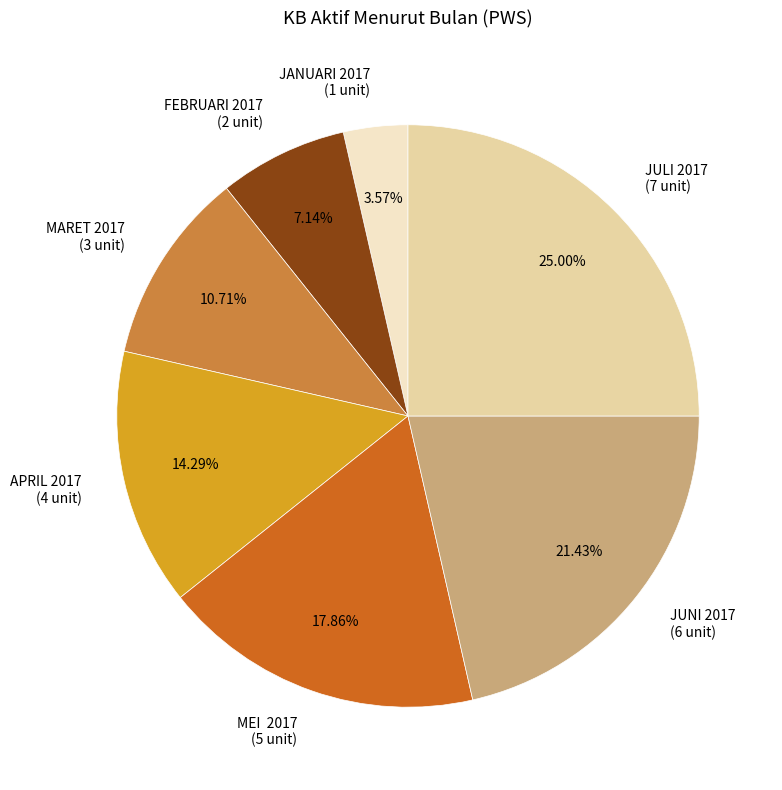

What is the largest slice in the pie chart?

JULI 2017